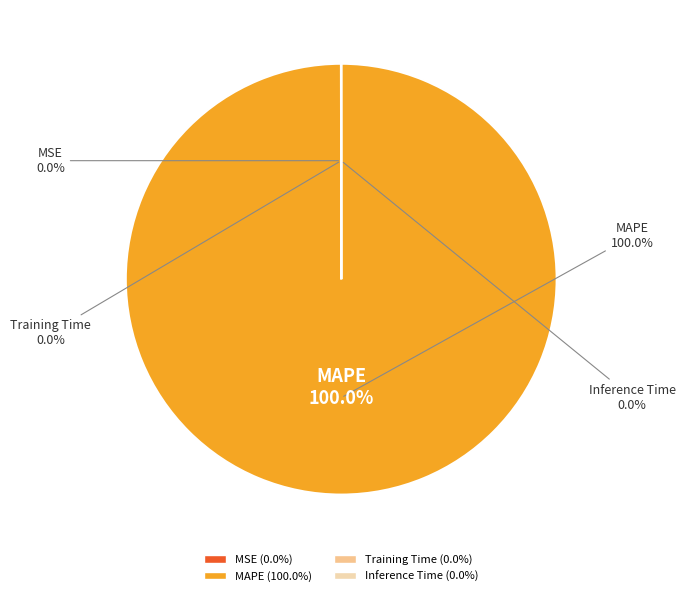

To the nearest percent, what portion does MAPE represent?

100%